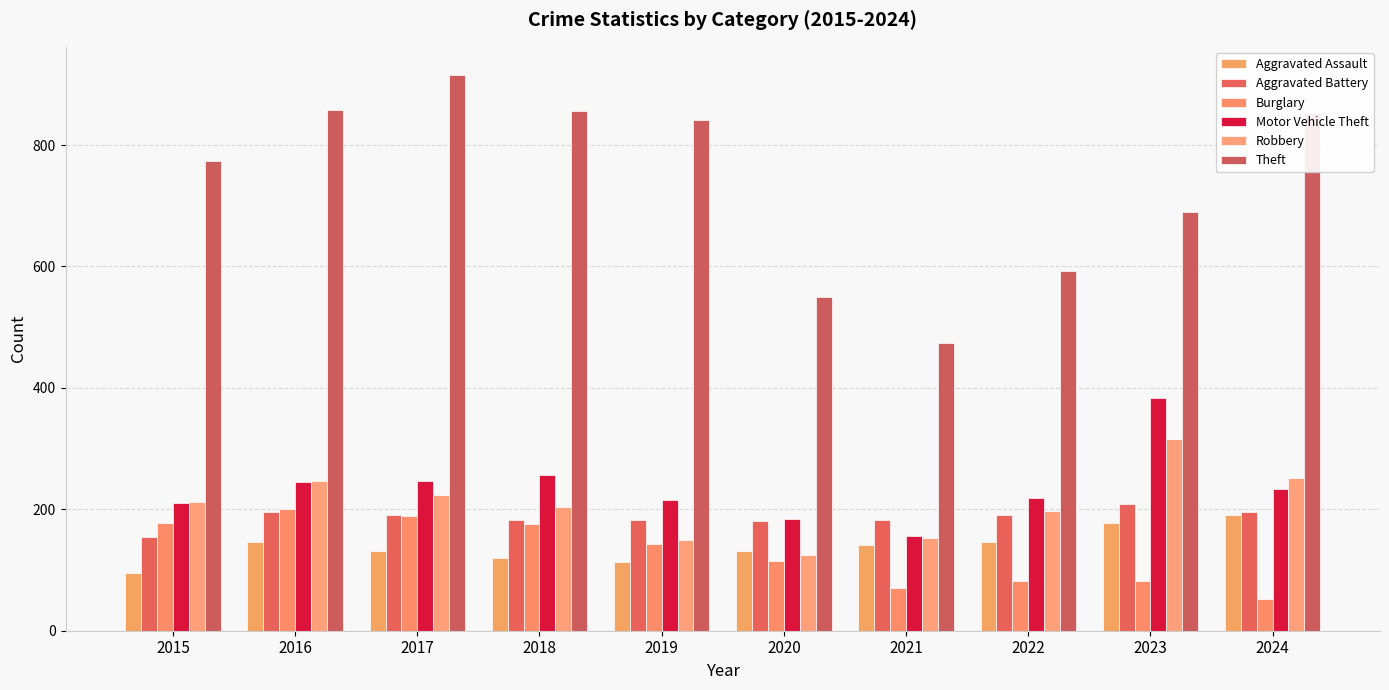

How many distinct data groups are displayed?

6